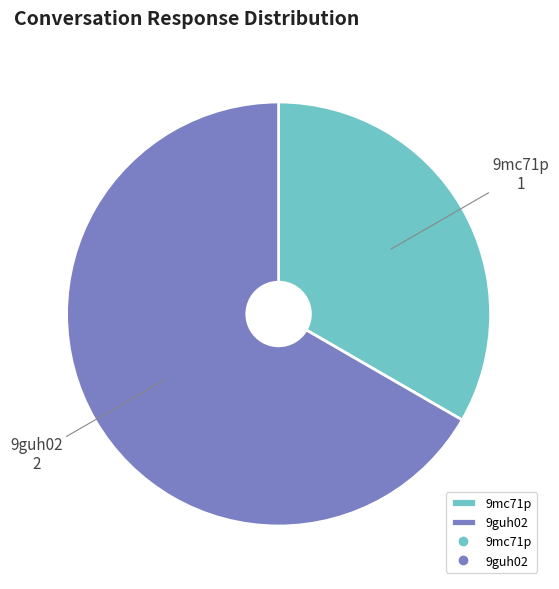

Does 9guh02 account for over 50% of the chart?

Yes